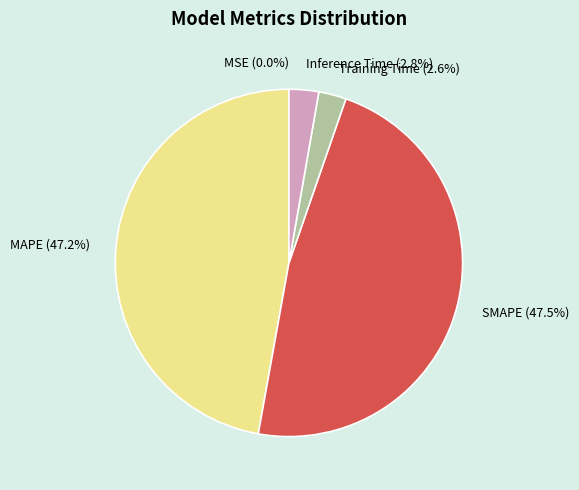

To the nearest percent, what is the difference between the Training Time and MAPE slice percentages?

45%